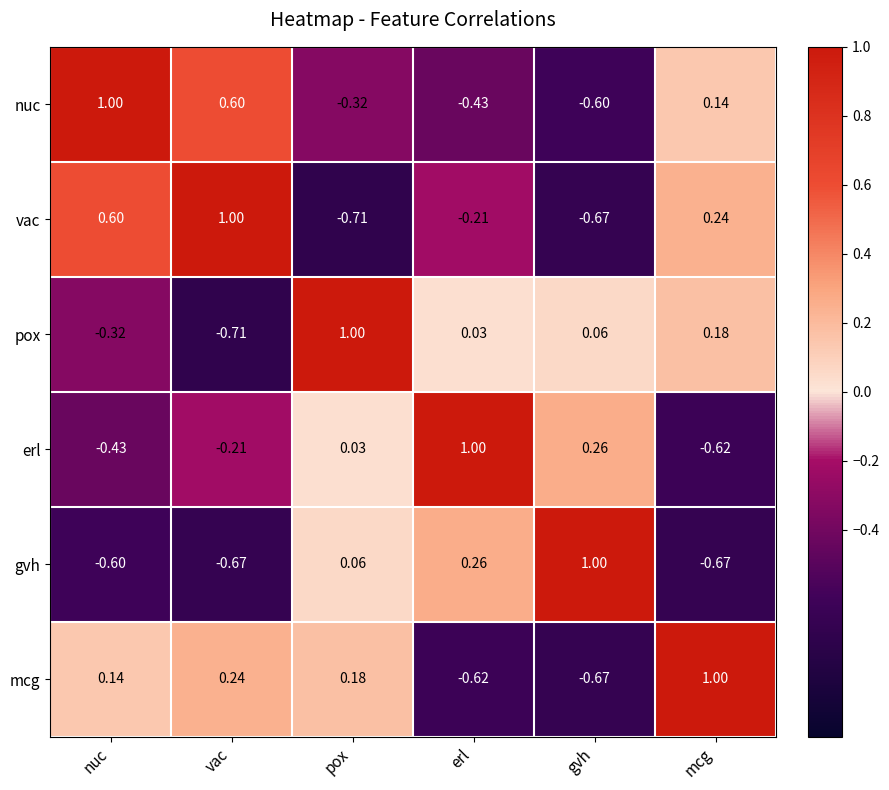

How many positive values does the nuc series have?

3